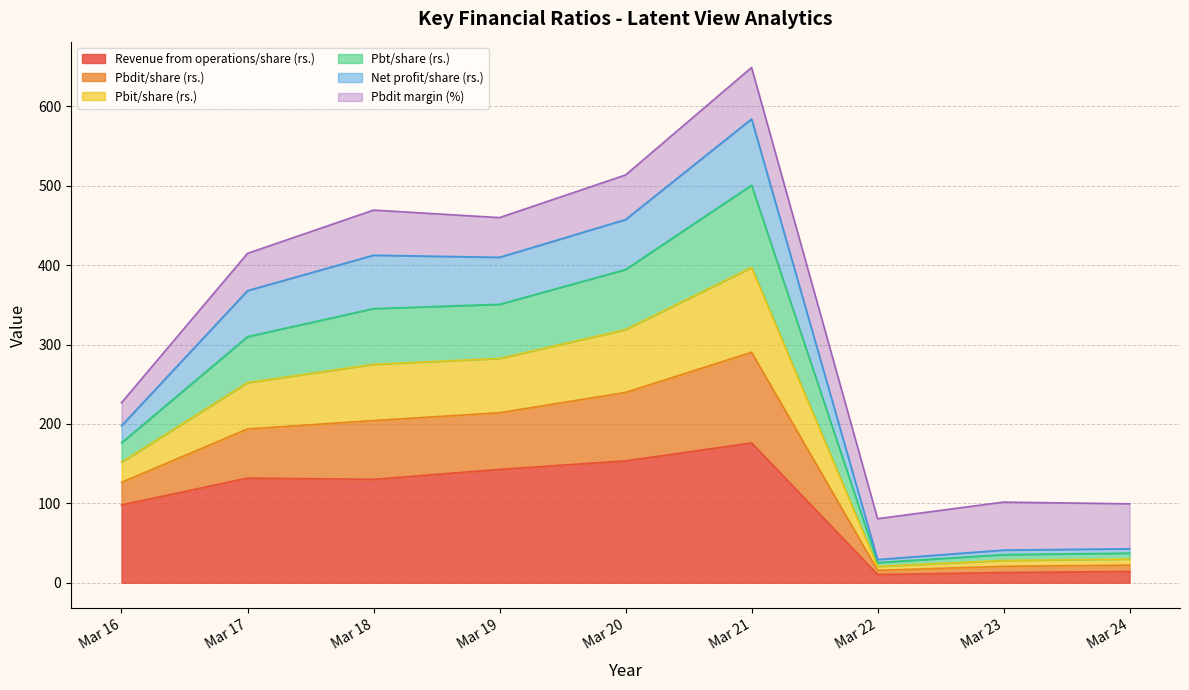

At which label does Revenue from operations/share (rs.) reach its peak?

Mar 21